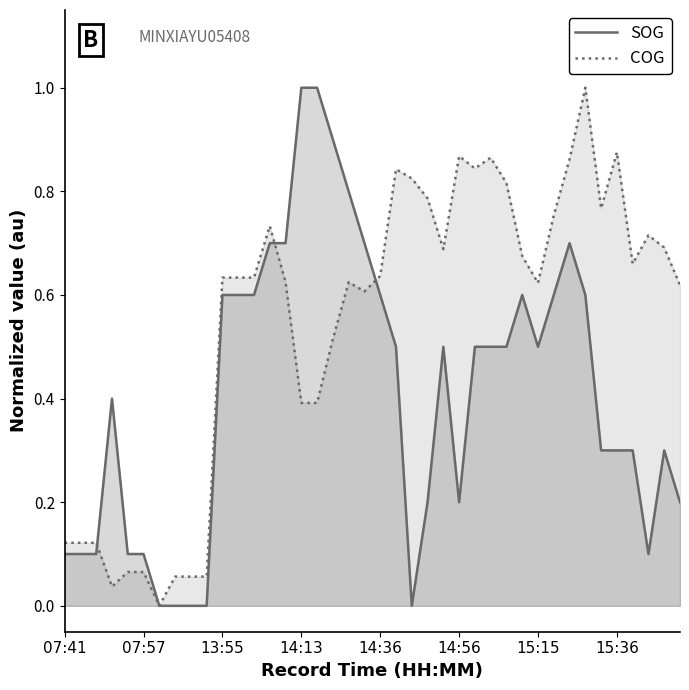

Which series ends up on top after the final intersection of COG and SOG?

COG